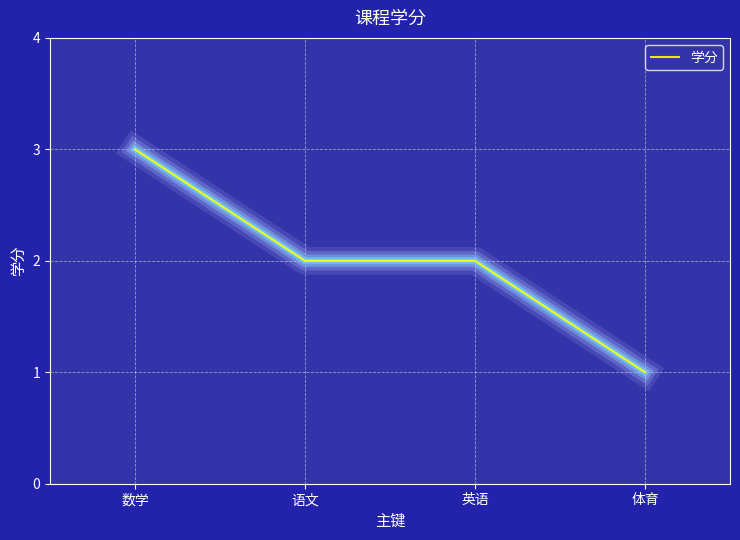

The chart shows a value of 3 at 数学. True or false?

True